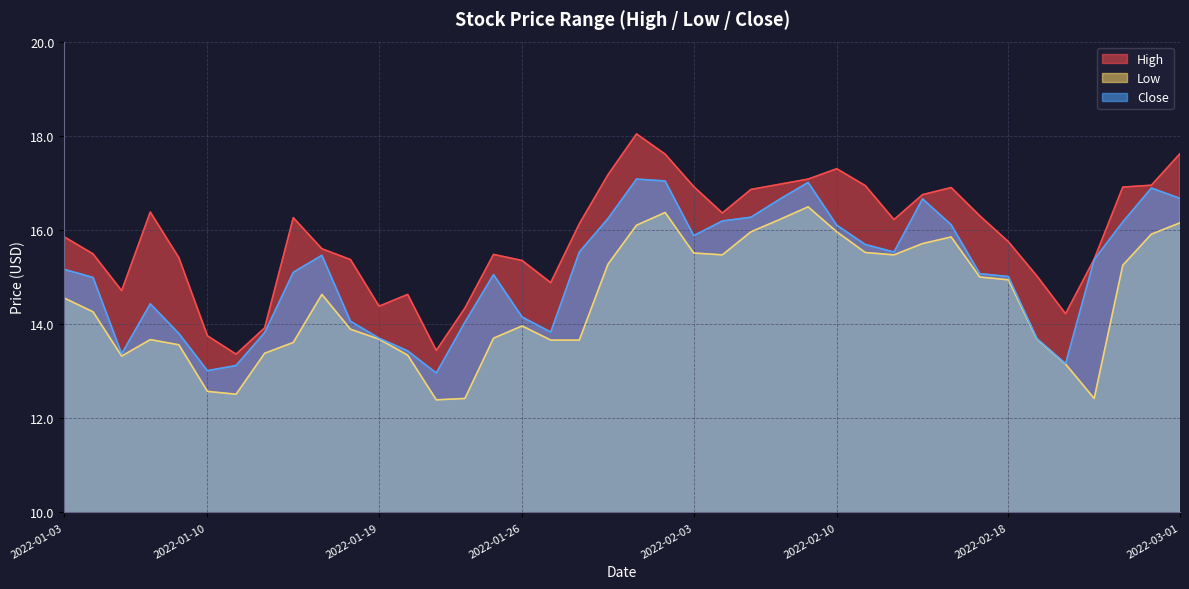

What is the label of the 7th point from the right?

2022-02-18